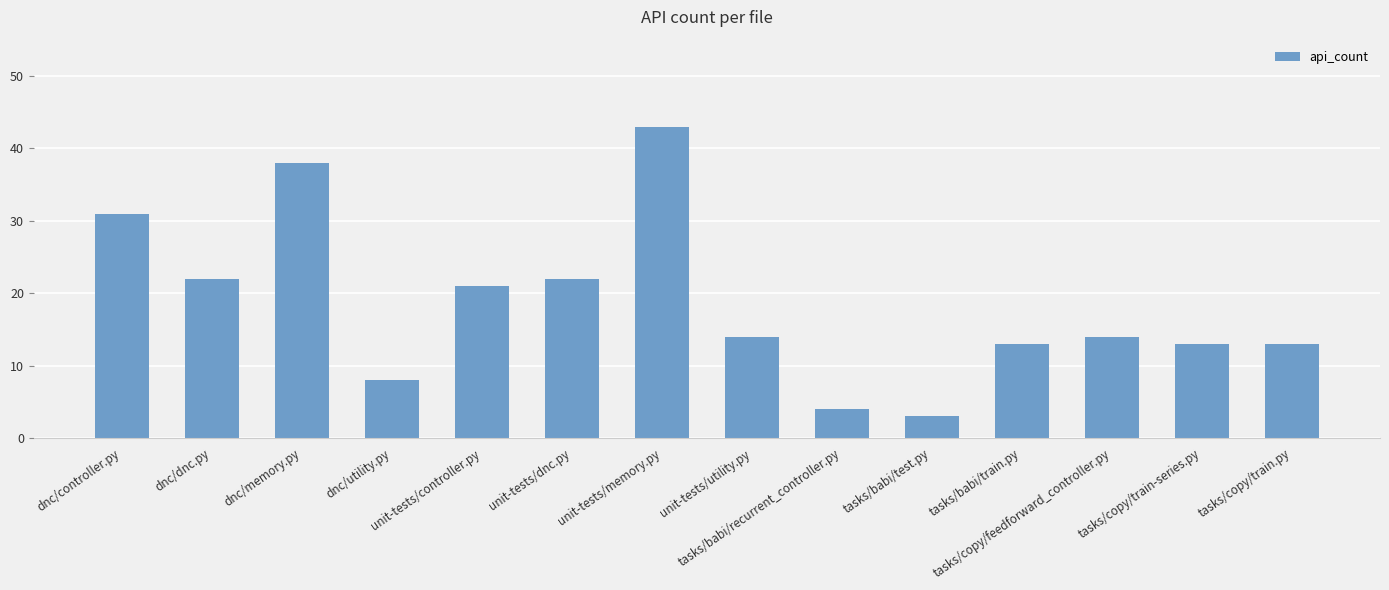

How many categories are shown in the chart?

14